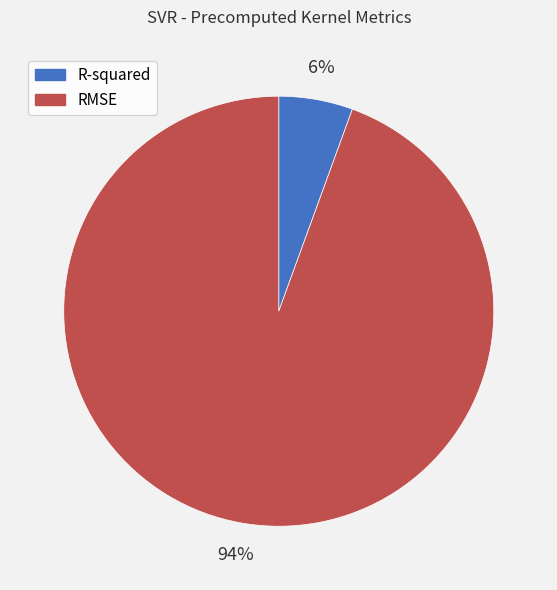

What is the largest slice in the pie chart?

RMSE